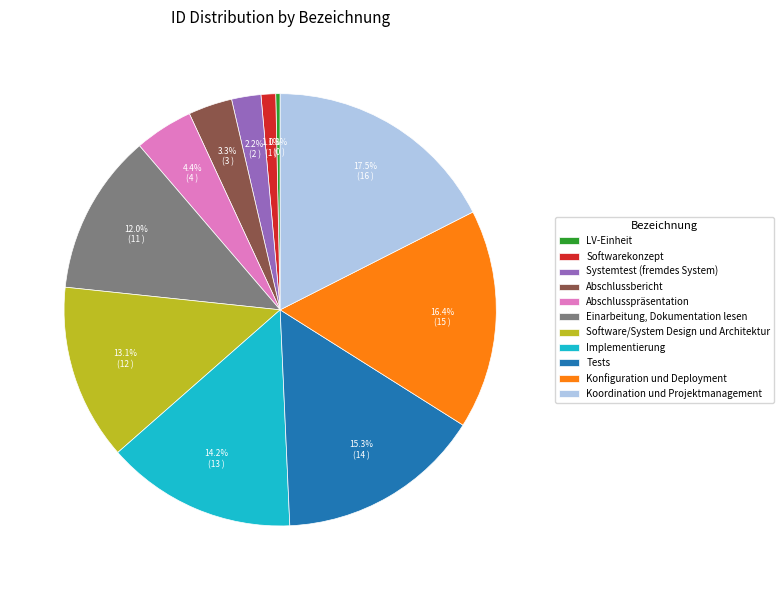

To the nearest percent, what is the difference between the Konfiguration und Deployment and Abschlussbericht slice percentages?

13%